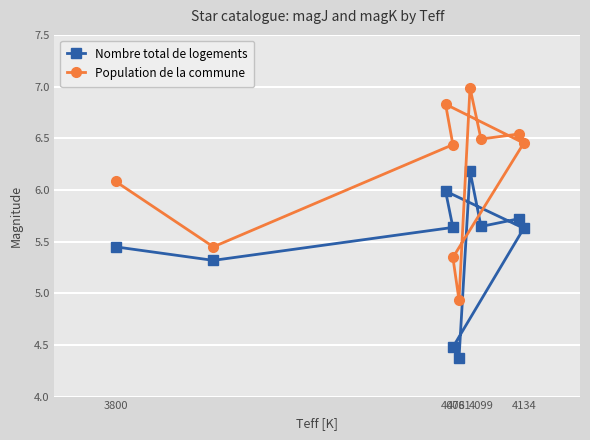

Is it true that Population de la commune equals 8.7 at 4099?

False